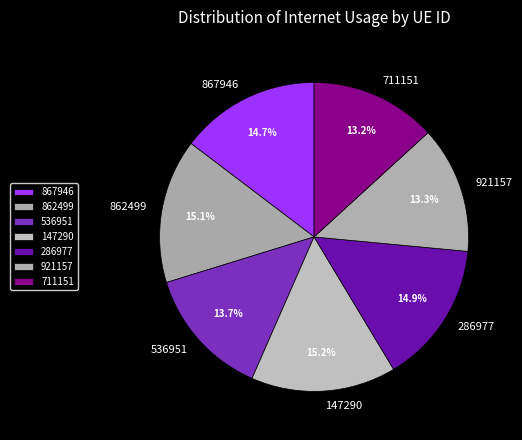

Combined, what portion of the pie is 867946 and 711151?

27.9%